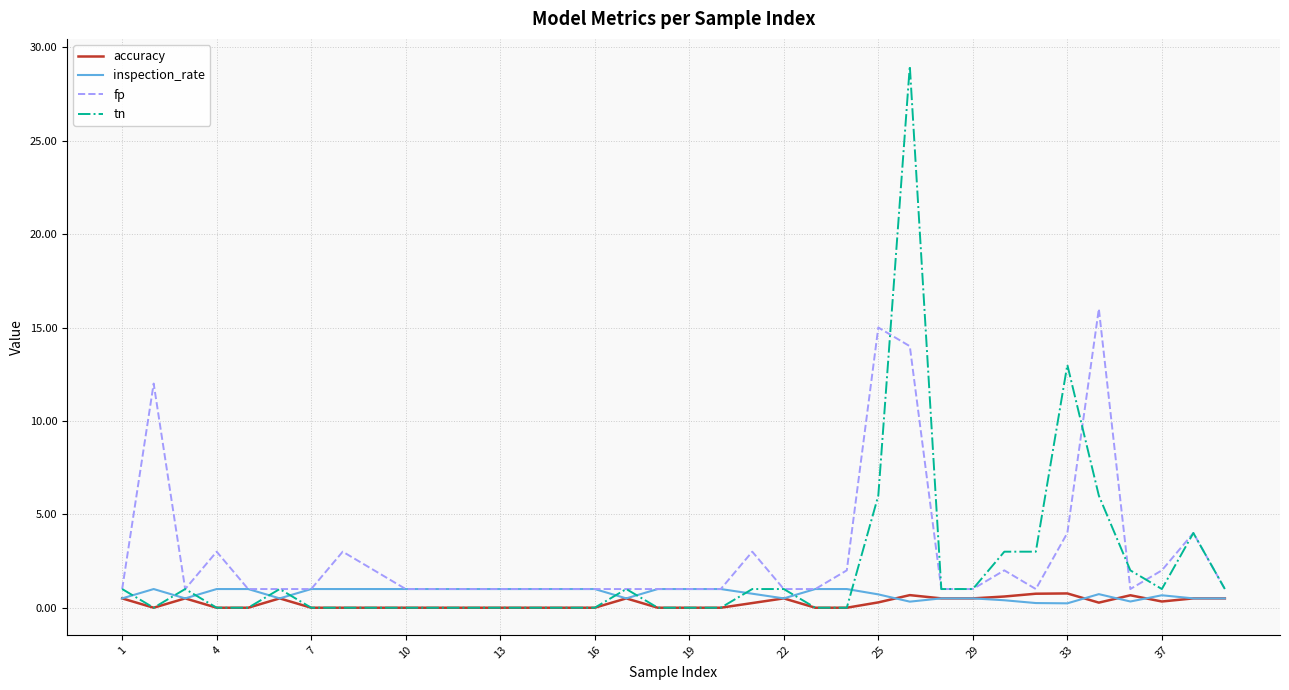

What is the maximum value shown in the chart?

29.0